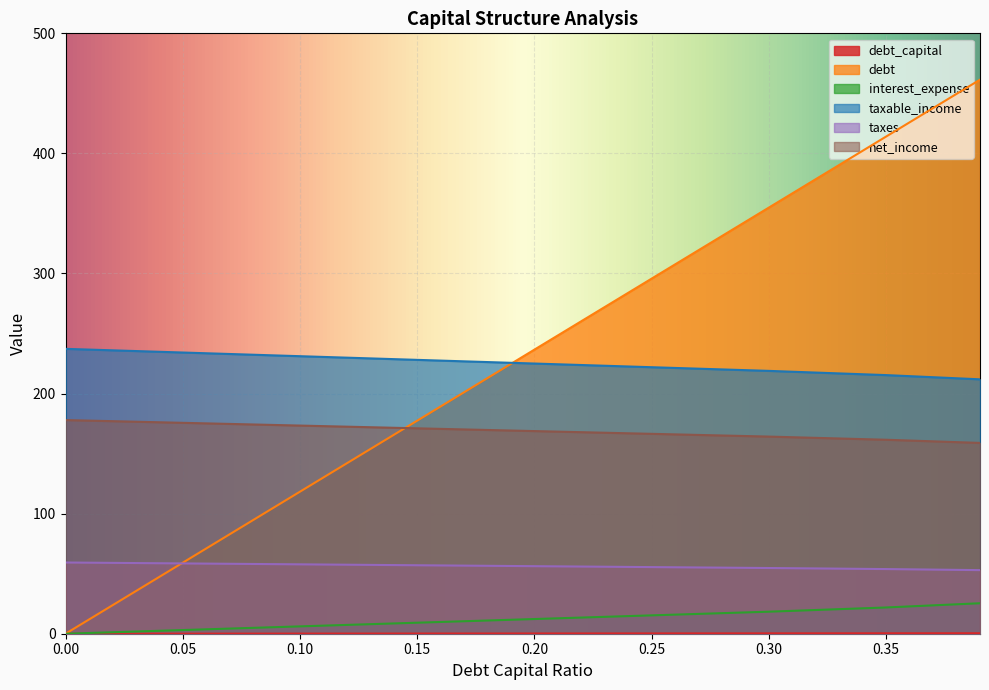

True or false: debt_capital has a value of 724.7 at 0.39.

False